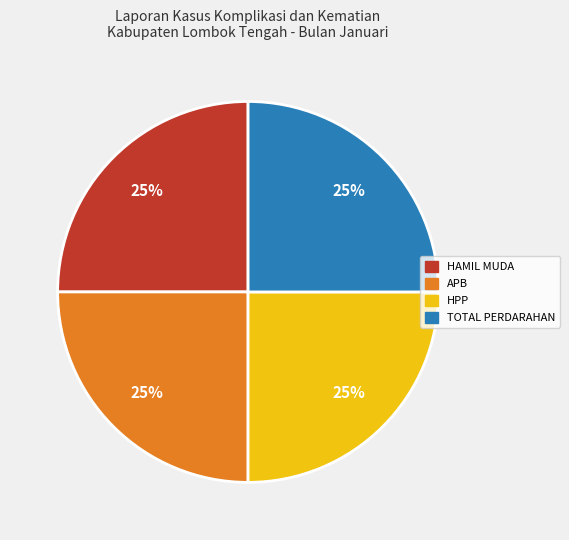

Count the number of slices in the pie.

4